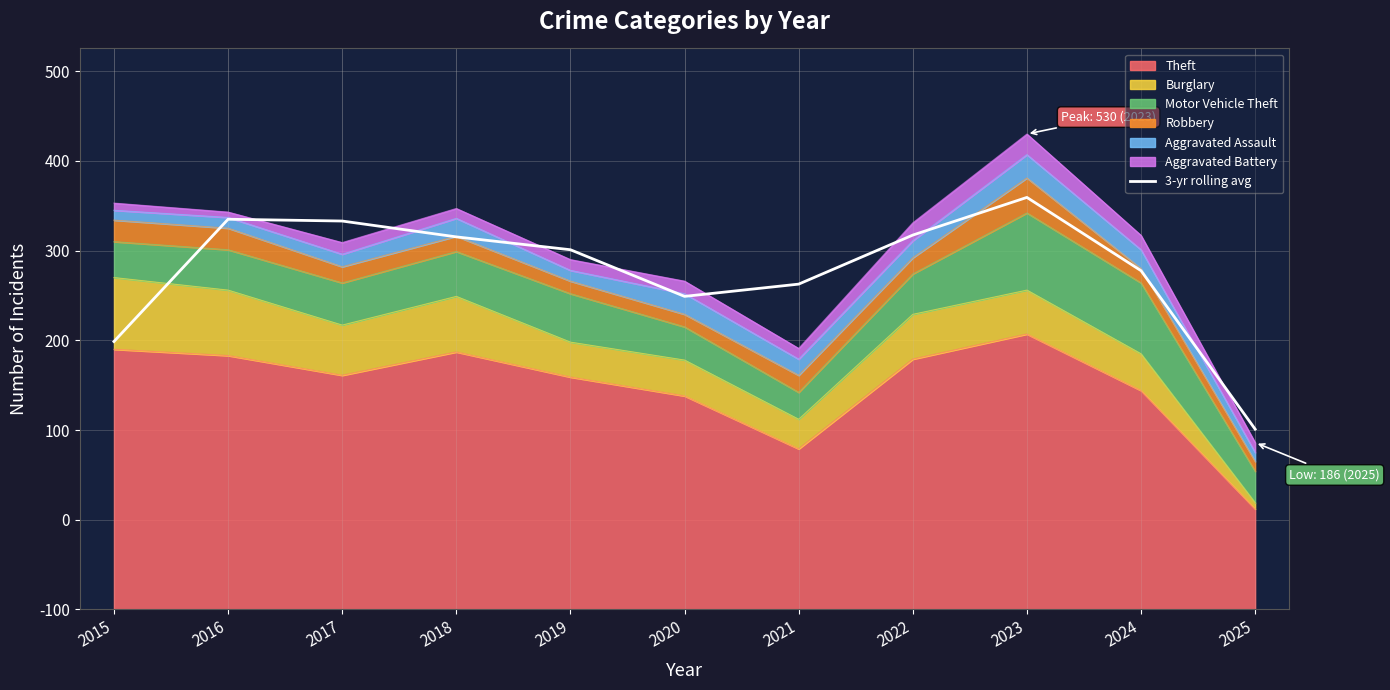

Where is the data nearest to the value 330?

2020